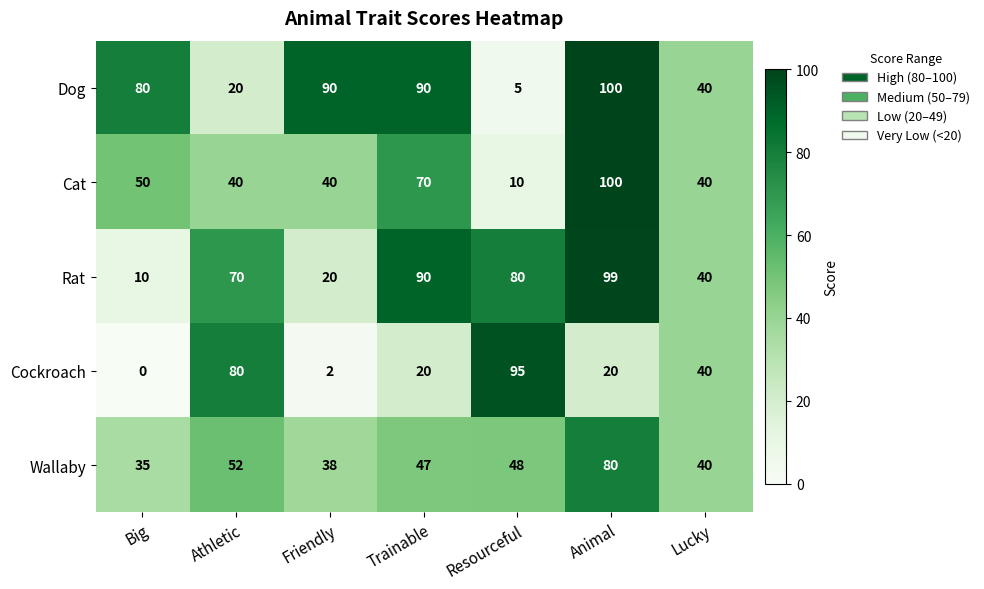

Which label corresponds to the largest value in the chart?

Animal